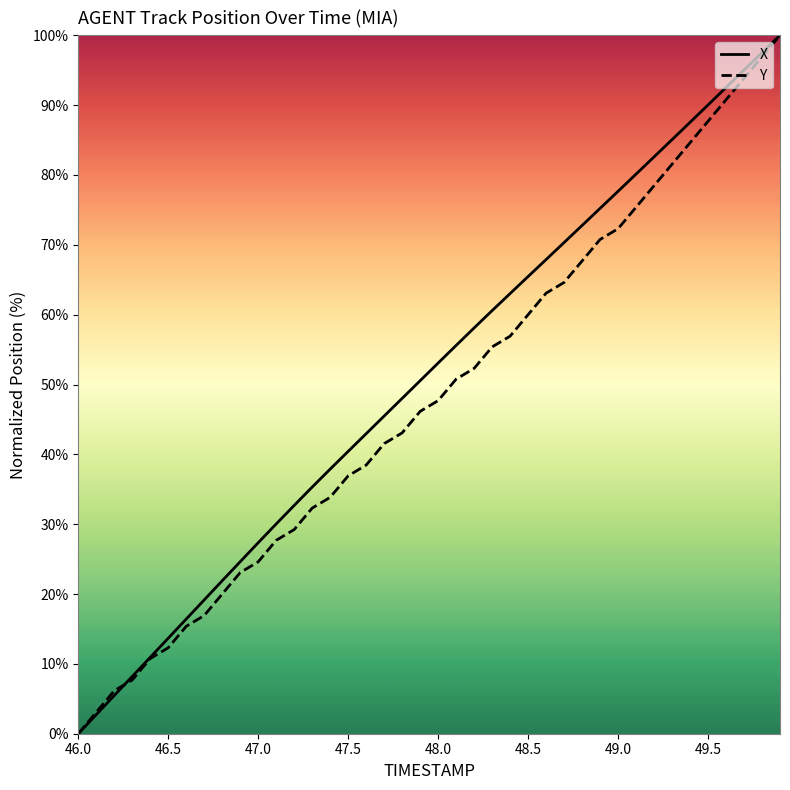

What is the average value of the X series?

51.1